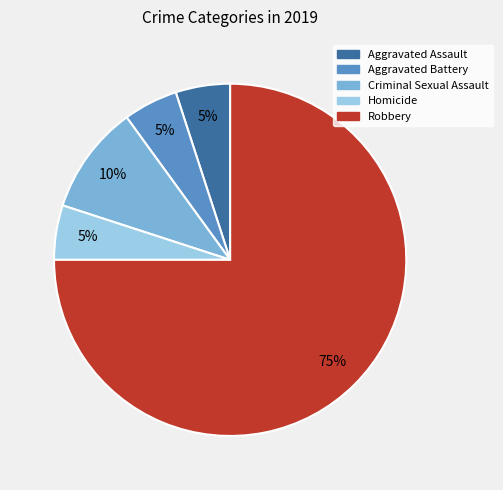

True or false: Aggravated Battery accounts for 17% of the total.

False